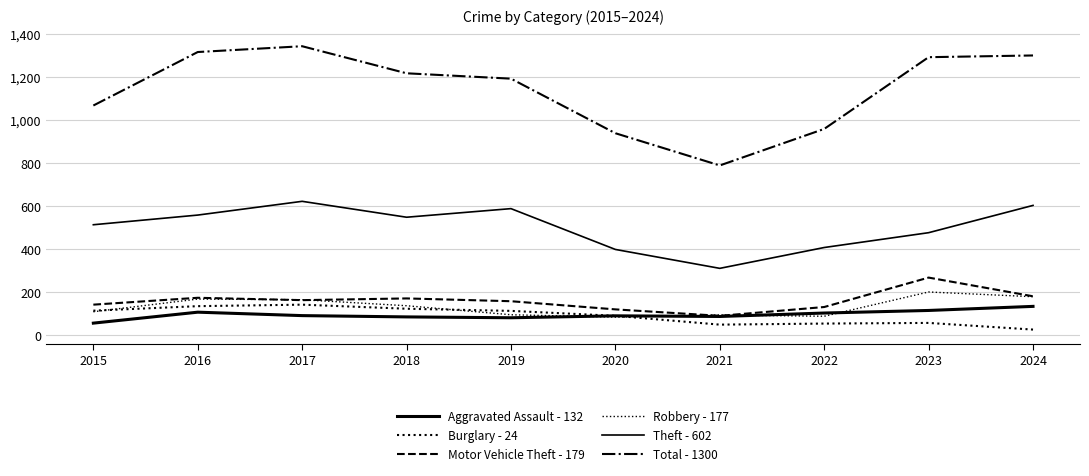

Does the chart have visible grid lines?

Yes